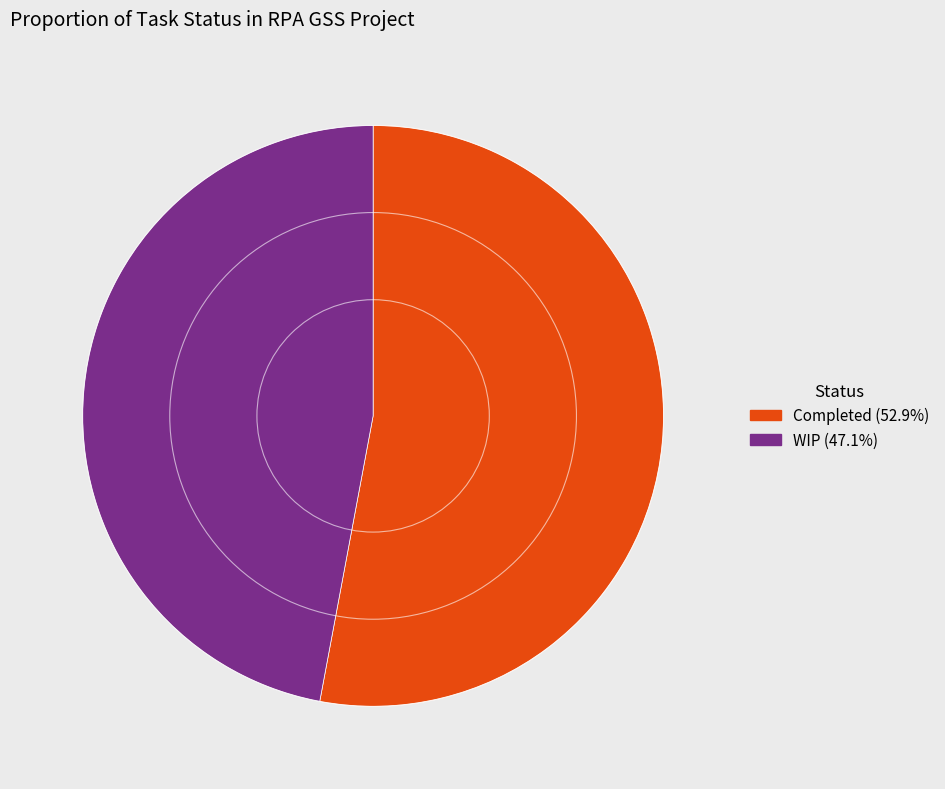

Which category has the biggest portion of the pie?

Completed